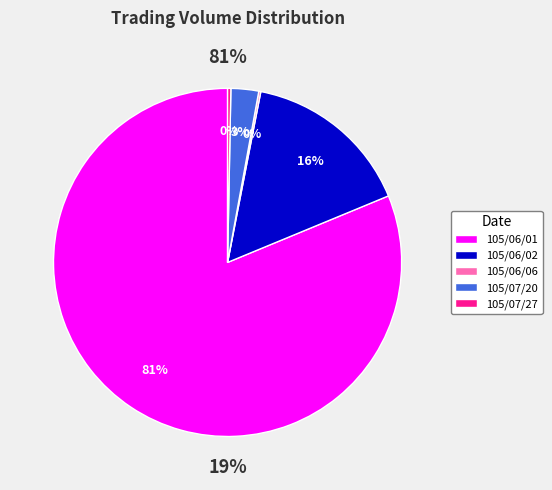

What is the ratio of the value at 105/07/20 to the value at 105/07/27?

8.5